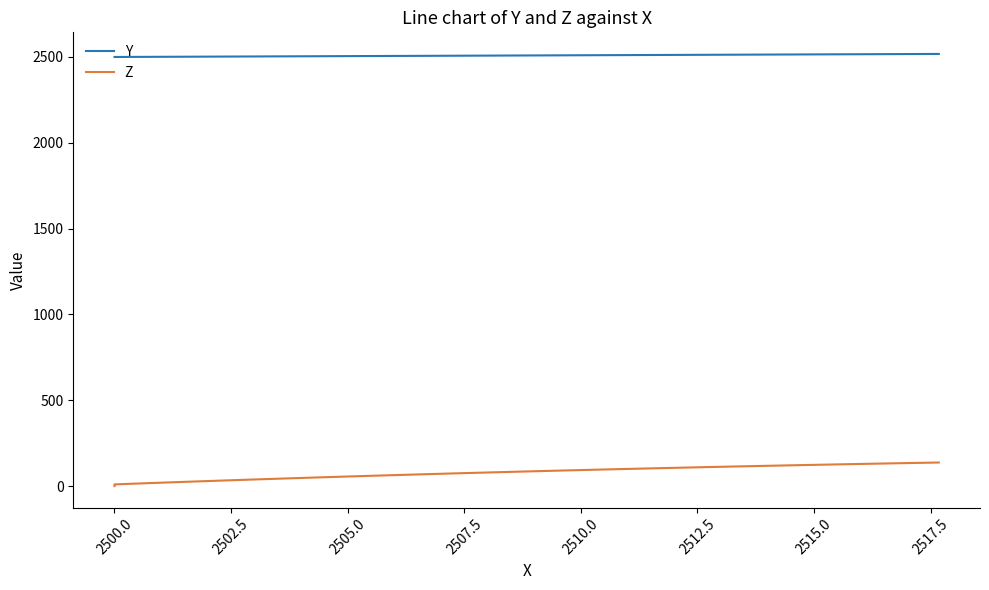

Which series has the largest total across all categories?

Y